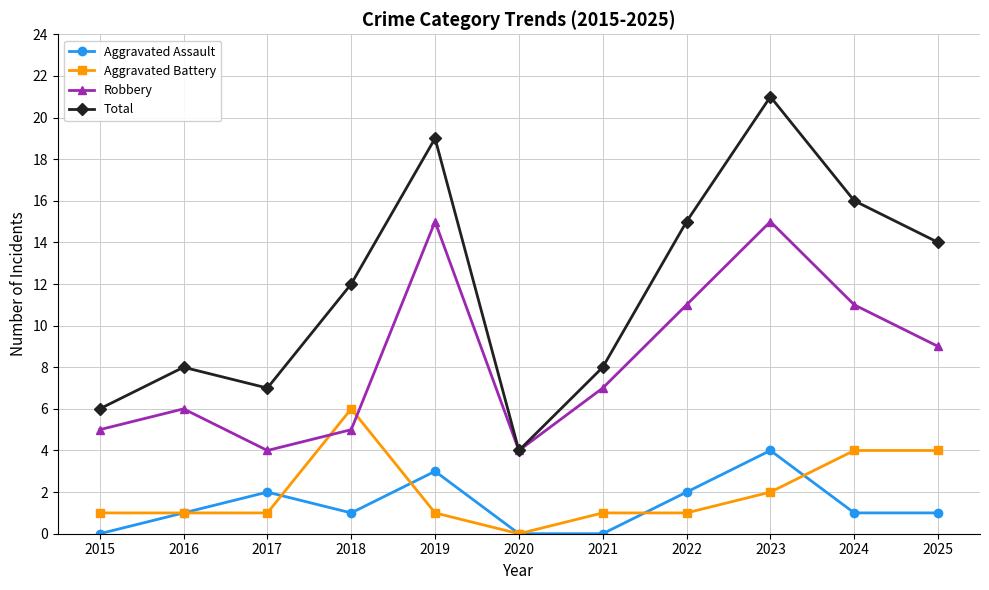

What is the sum of all Aggravated Battery values?

22